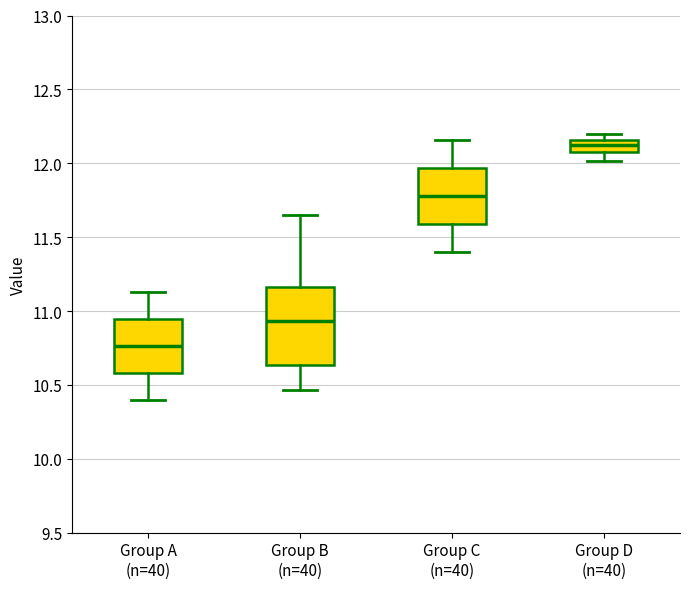

Which box's median line is the highest?

Group D (n=40)